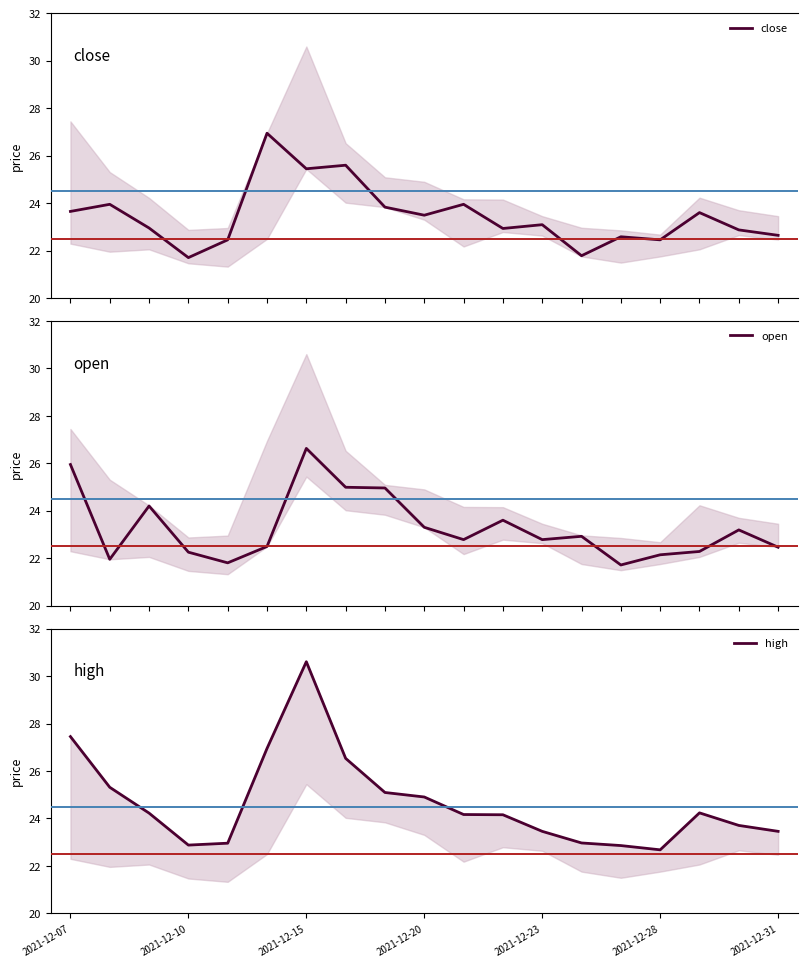

What is the minimum value for close?

21.7